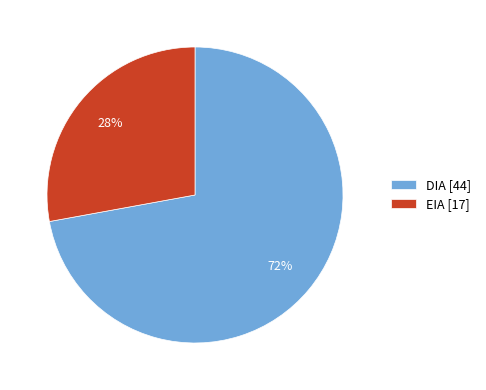

Which slice is the largest?

DIA